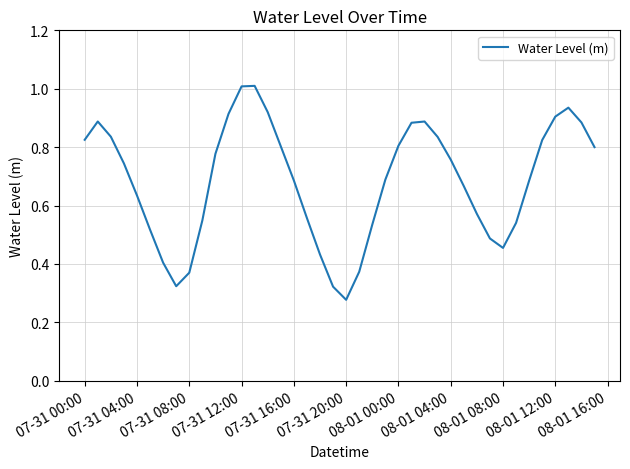

What is the maximum value shown in the chart?

1.0